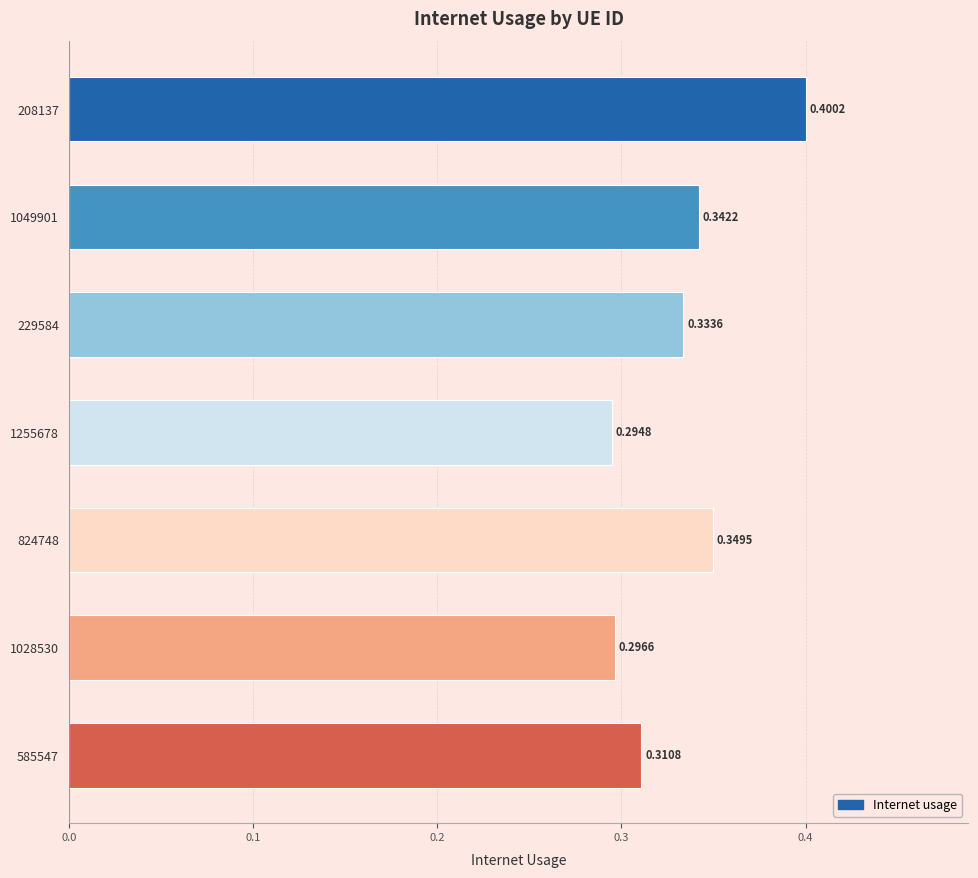

What is the sum of all values?

2.3